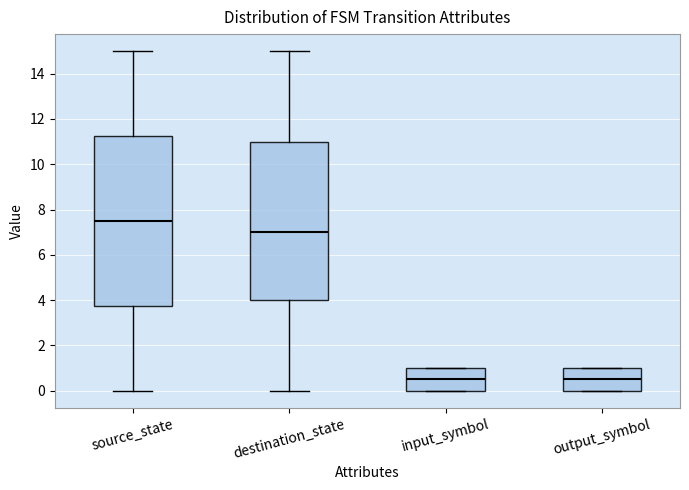

Where is the upper edge of the box for destination_state on the y-axis? The values are not printed on the chart, so give them approximately, as read against the axis.

11.0